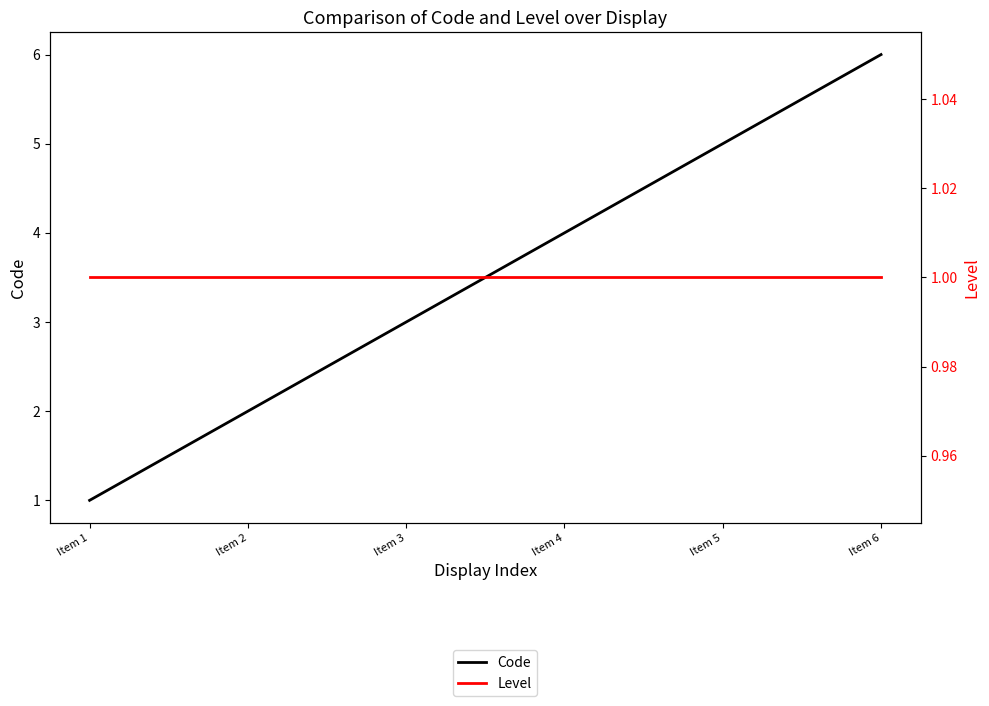

Does the chart display data point markers on the line(s)?

No